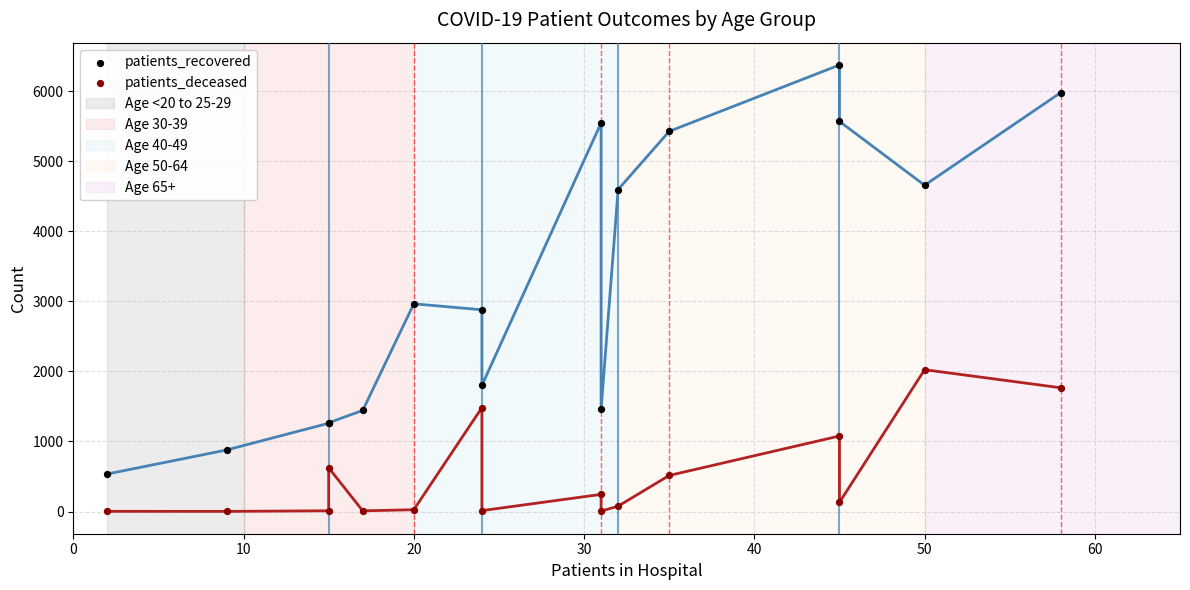

Which series has the largest Y range (max minus min)?

patients_recovered